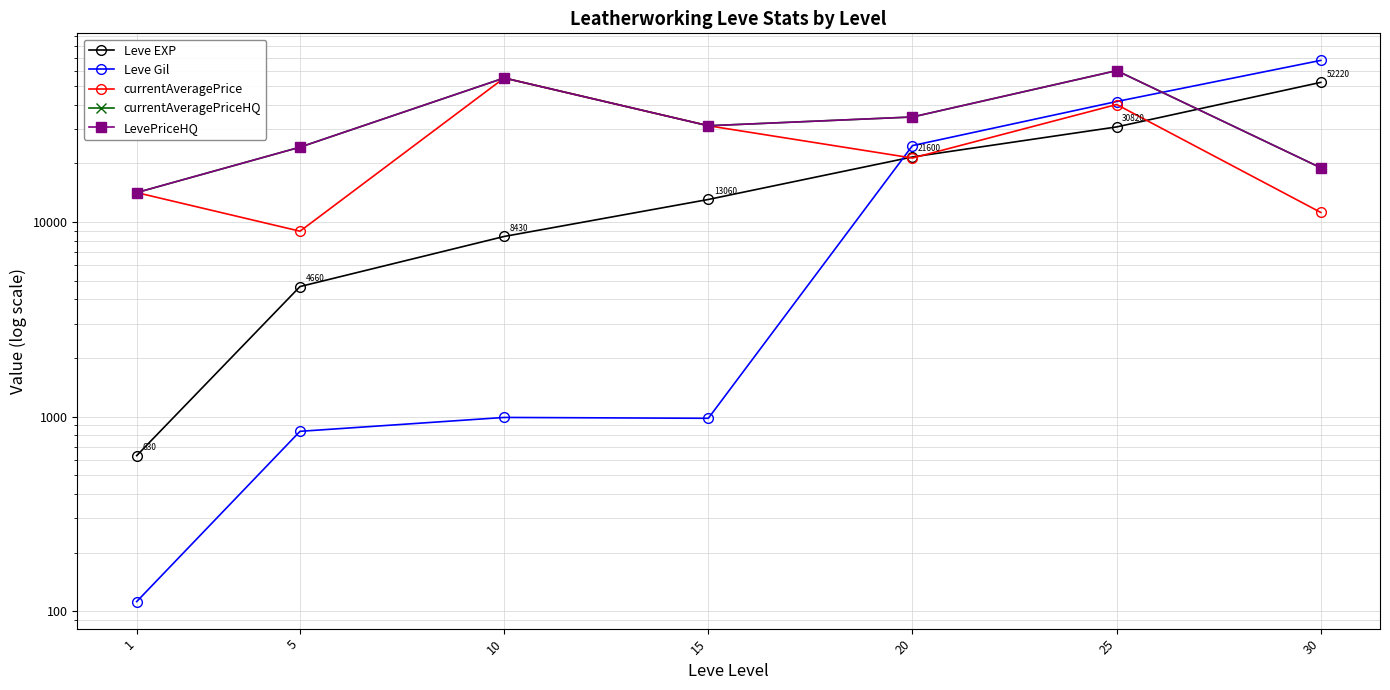

Which category has the highest value across all series?

30